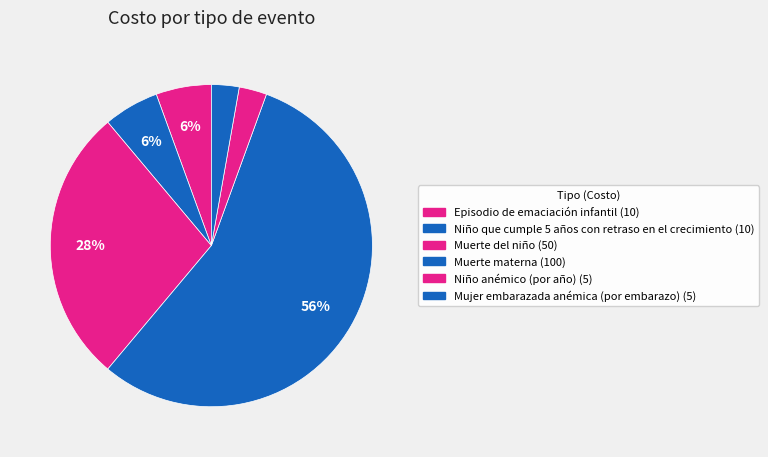

Combined, do Muerte del niño and Muerte materna account for over 50%?

Yes